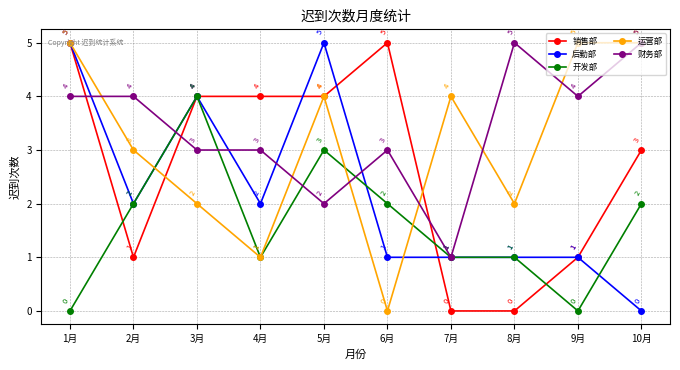

How many values in the 财务部 series are below 4?

5